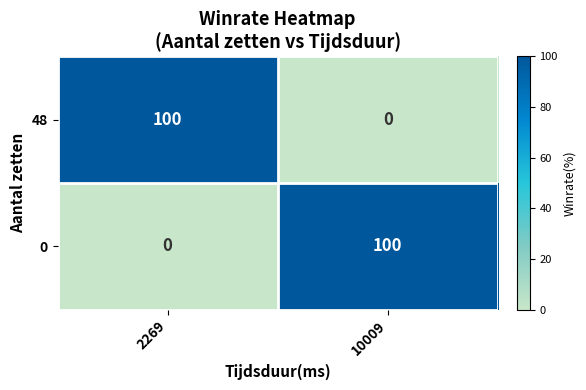

Reading left to right, transcribe all the data shown in this chart.

48: 100	0
0: 0	100